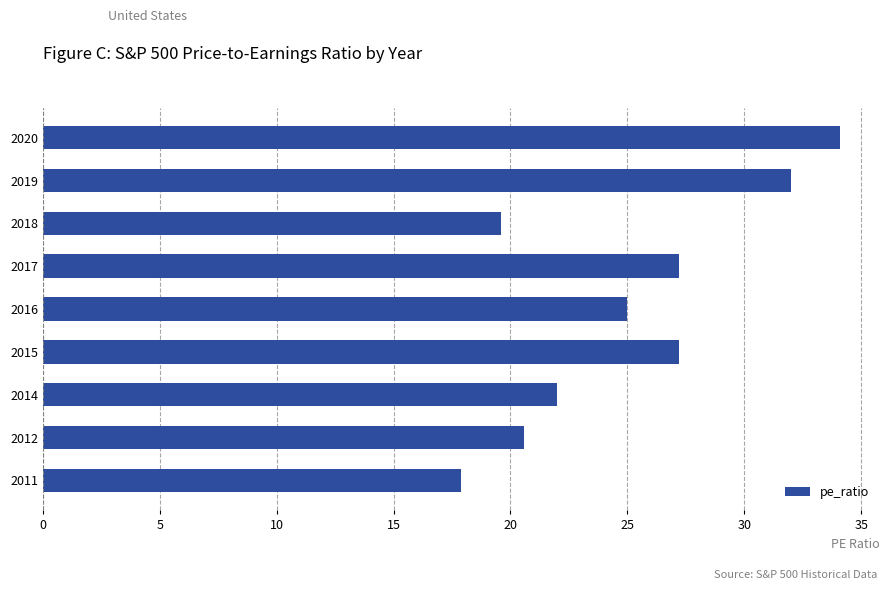

What is the sum of all values?

225.6